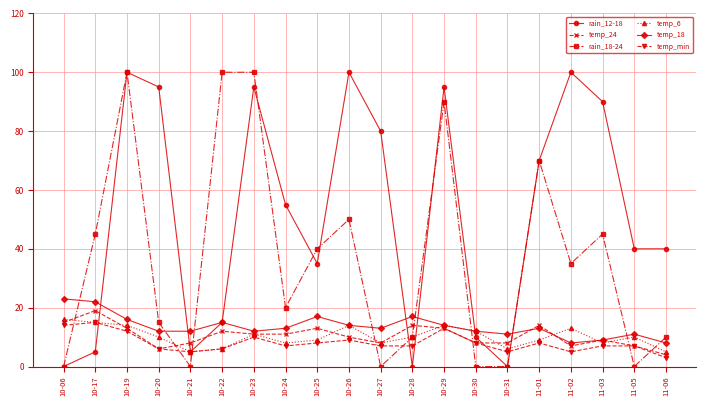

Which series has the largest total across all categories?

rain_12-18